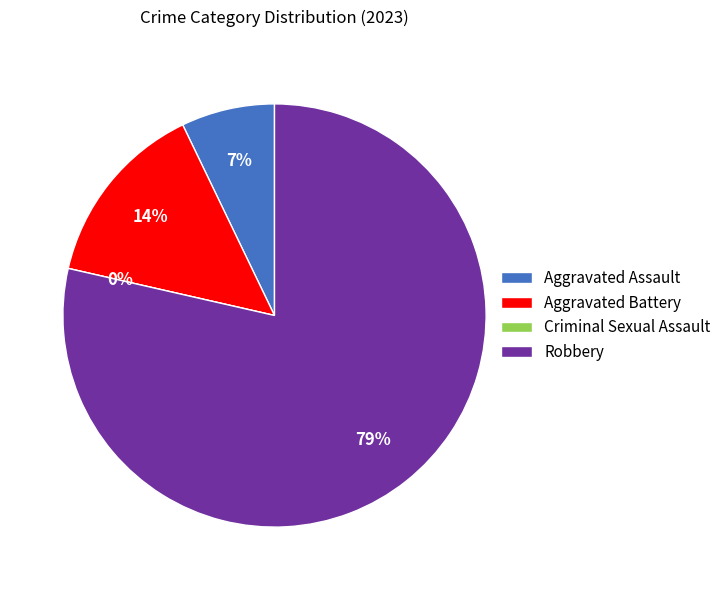

The Aggravated Battery slice represents 14% of the pie. True or false?

True